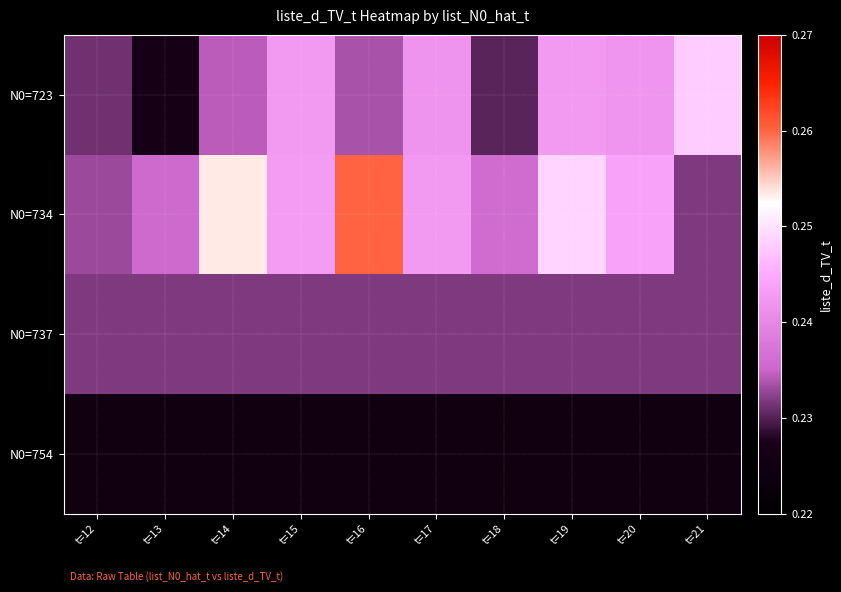

Between t=17 and t=14, which is larger?

t=17